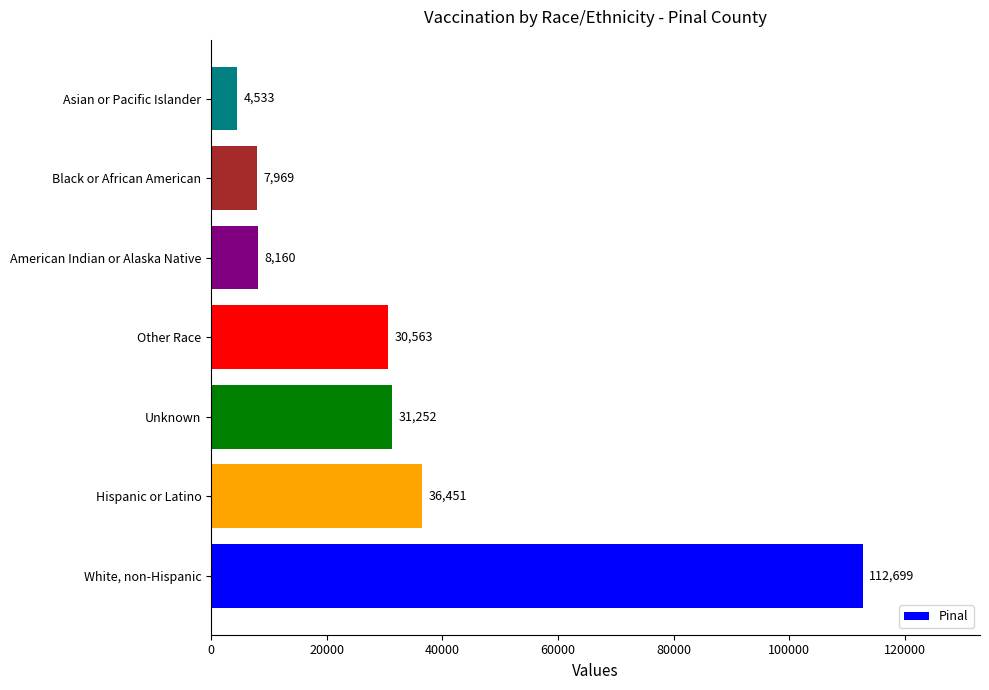

The chart shows a value of 30563 at Other Race. True or false?

True